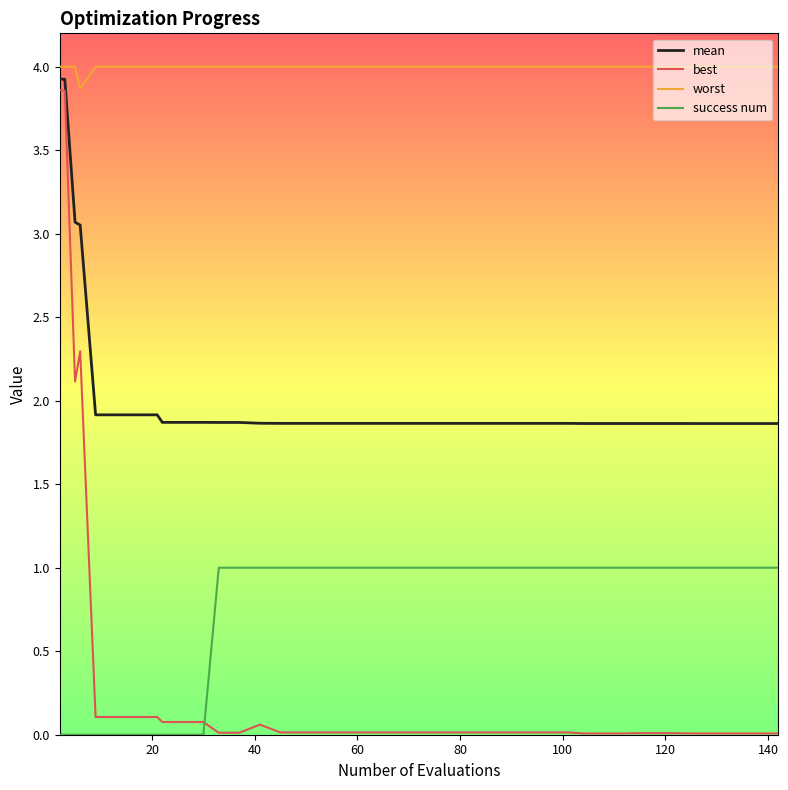

True or false: best and mean intersect in this chart.

False